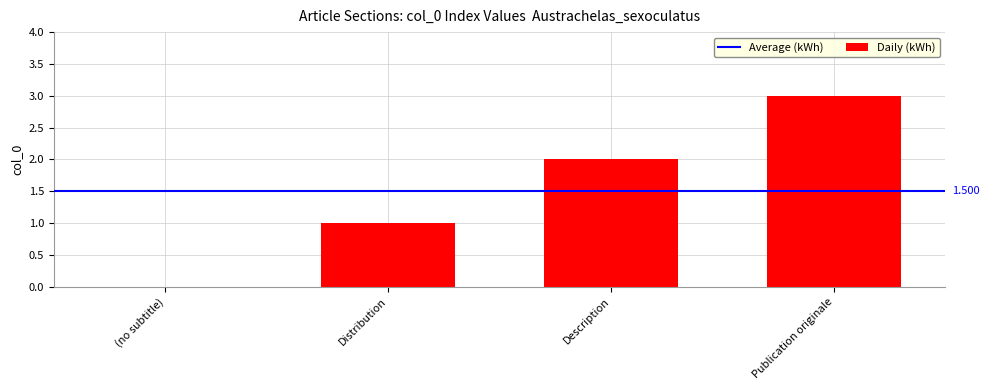

At which label is the value closest to 1?

Distribution